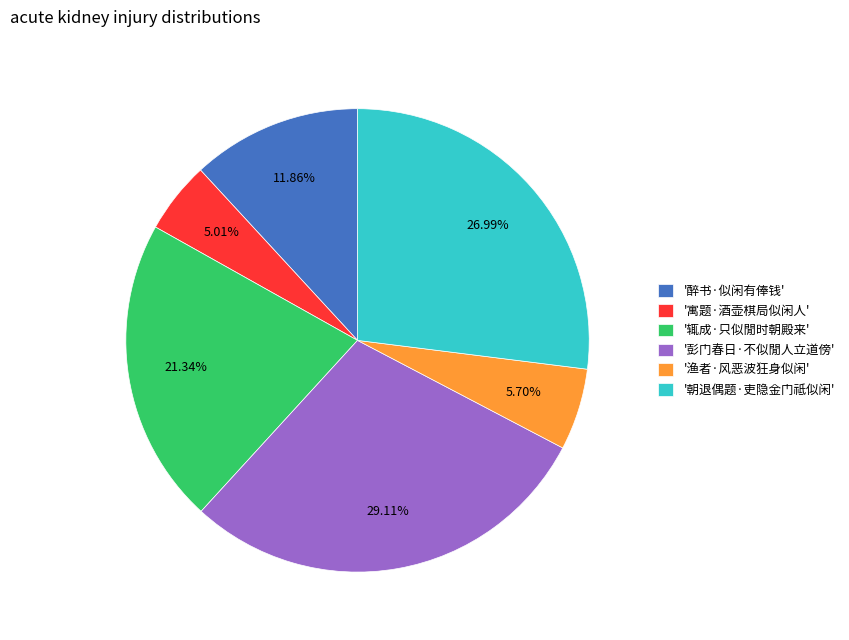

Which slice is the smallest?

'寓题·酒壶棋局似闲人'